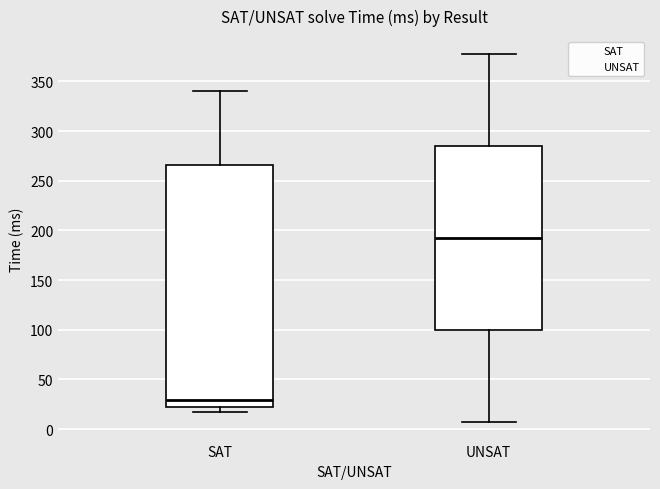

Where is the upper edge of the box for SAT on the y-axis? The values are not printed on the chart, so give them approximately, as read against the axis.

265